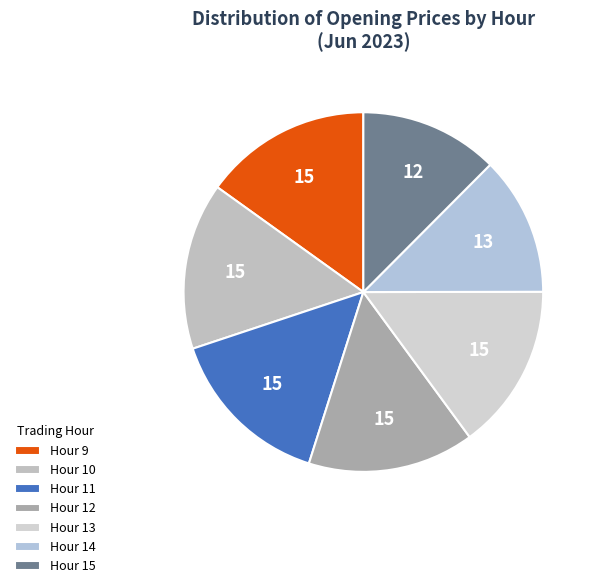

Count the number of slices in the pie.

7